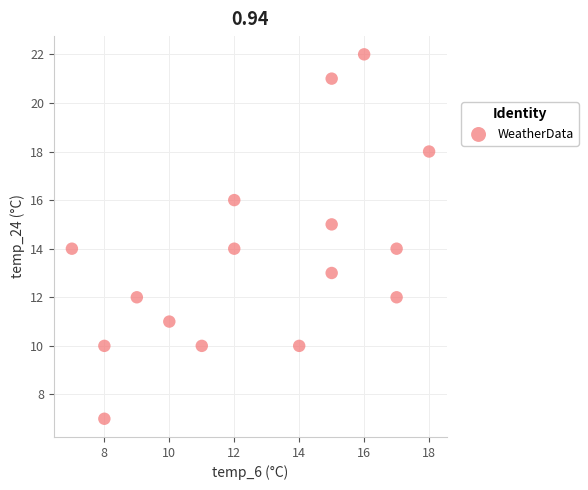

What is the range of Y values (max minus min)?

15